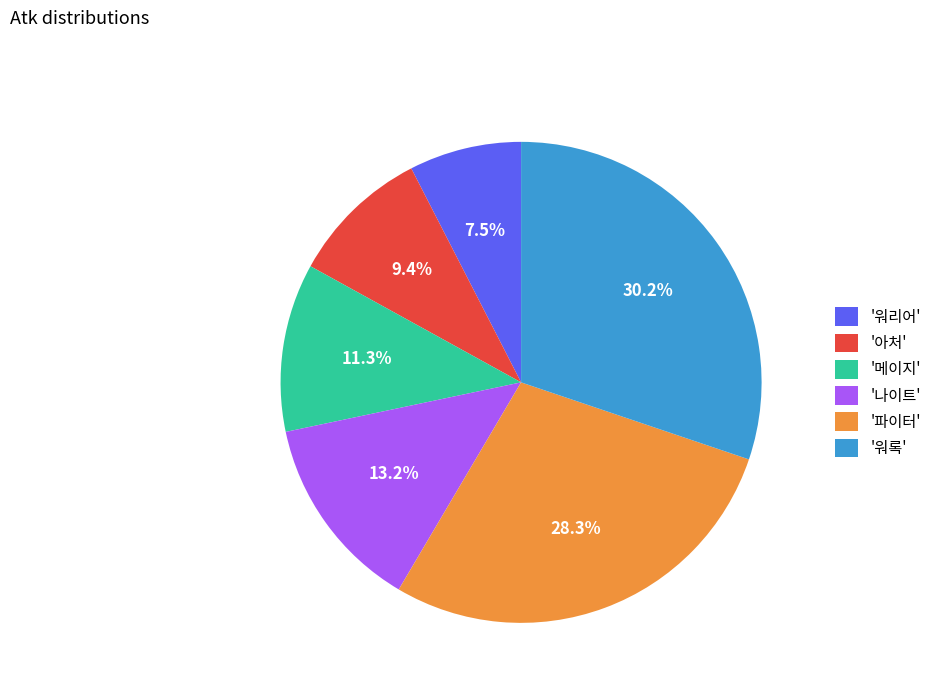

Approximately how many times larger is the value at '아처' compared to '파이터'?

0.3